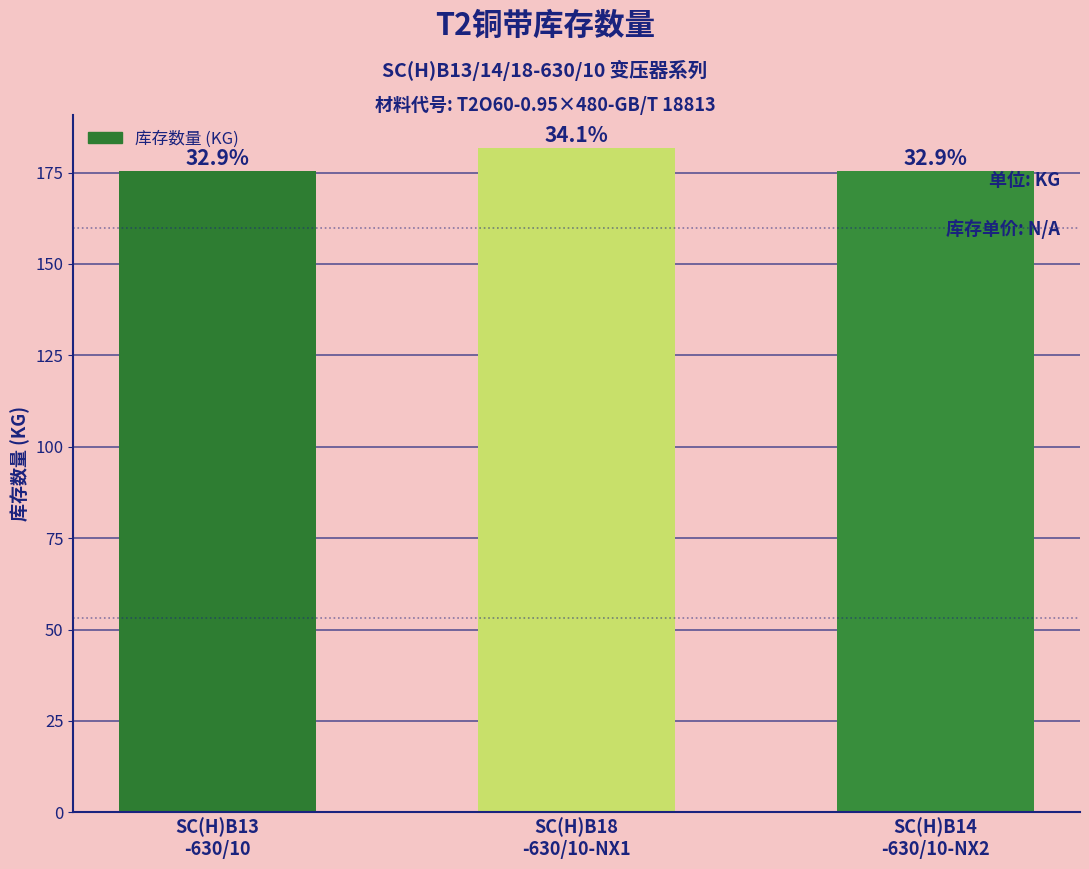

True or false: the data shows 175.3 at SC(H)B14
-630/10-NX2.

True